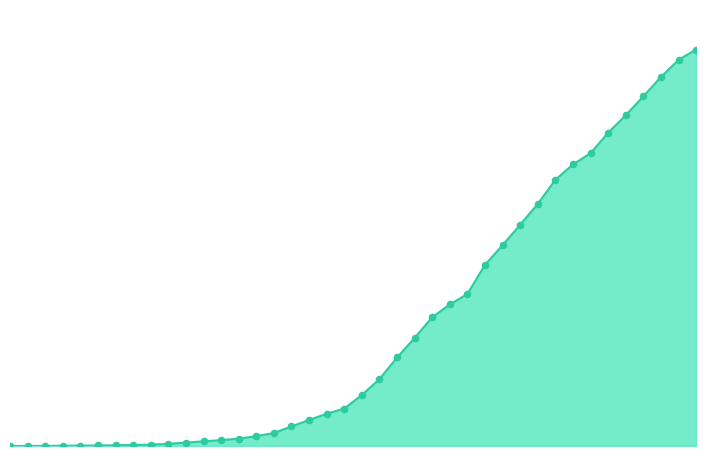

Which series has the largest Y range (max minus min)?

CH line